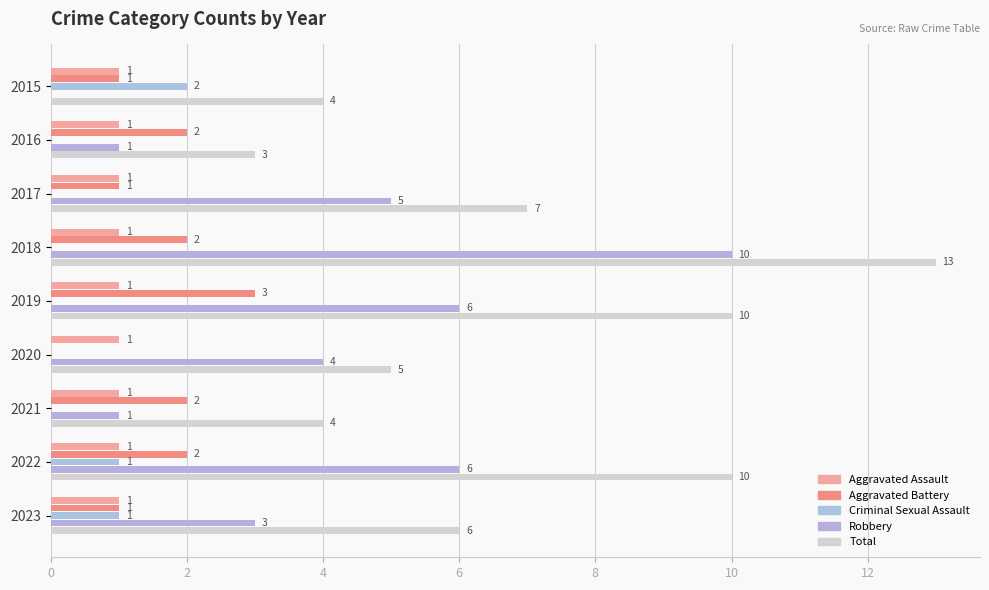

Which series has the largest total across all categories?

Total